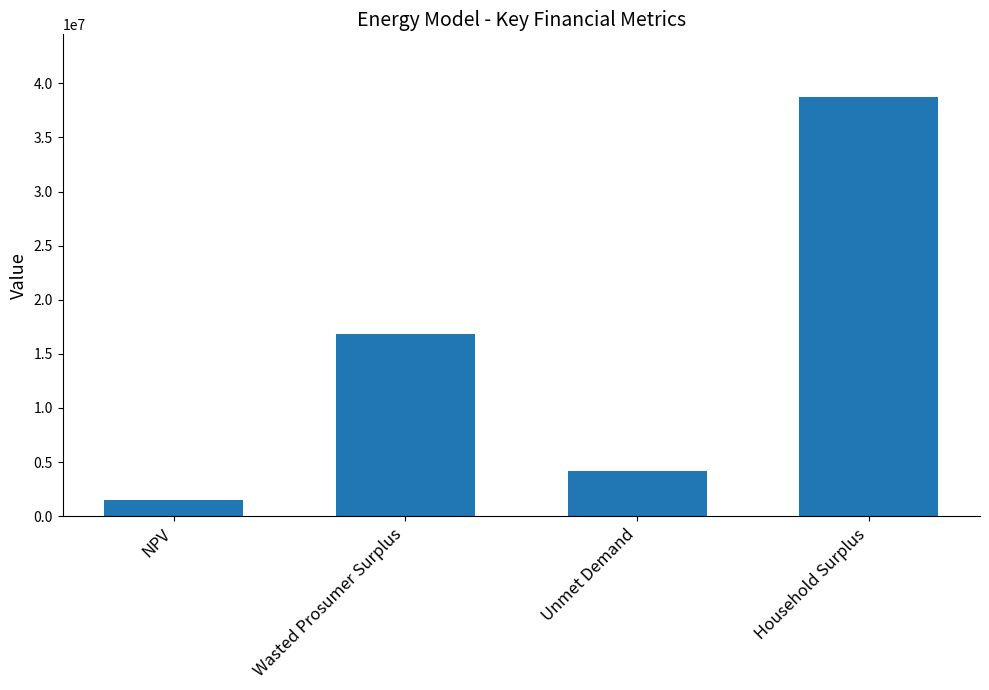

Is it true that the value at NPV is 1473021.8?

True